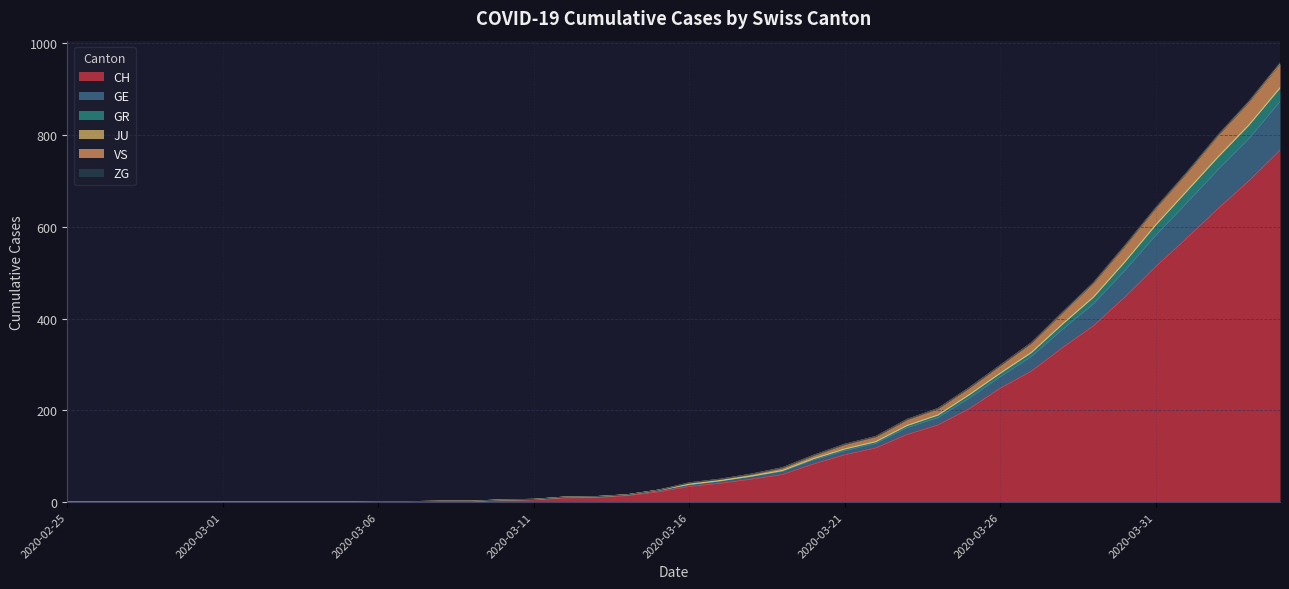

Is the value of GR at 2020-03-14 greater than the value of CH at 2020-03-29?

No